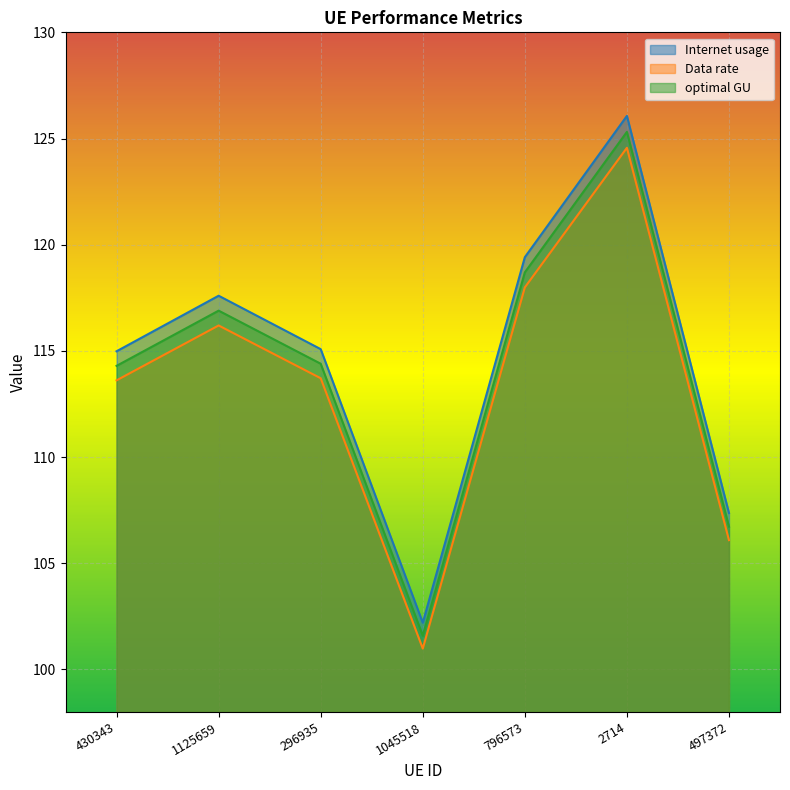

True or false: Internet usage has a value of 102.2 at 1045518.

True